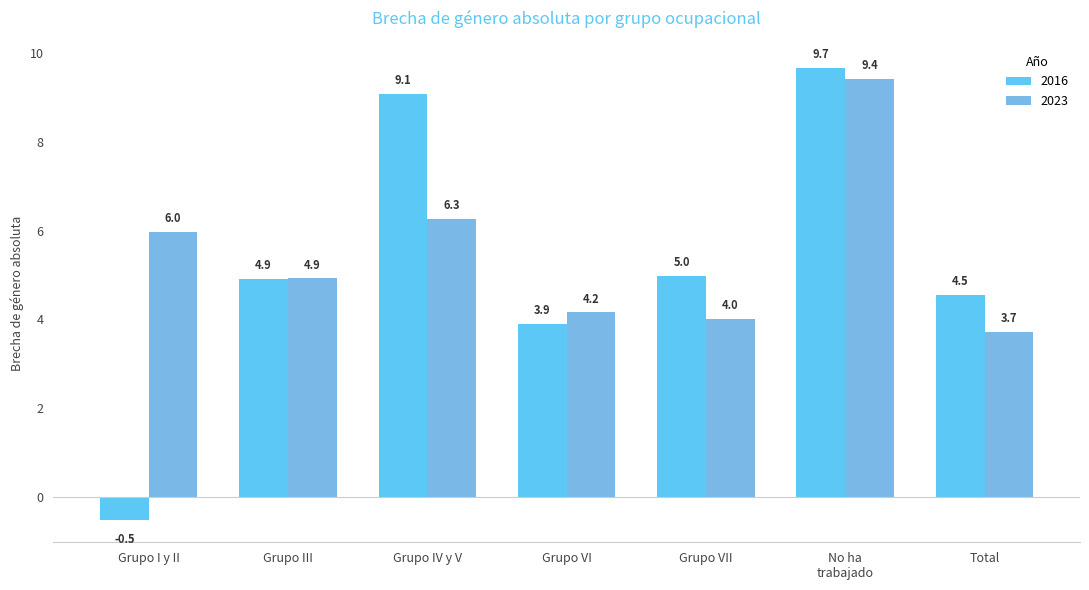

What is the label of the 3rd bar from the left?

Grupo IV y V